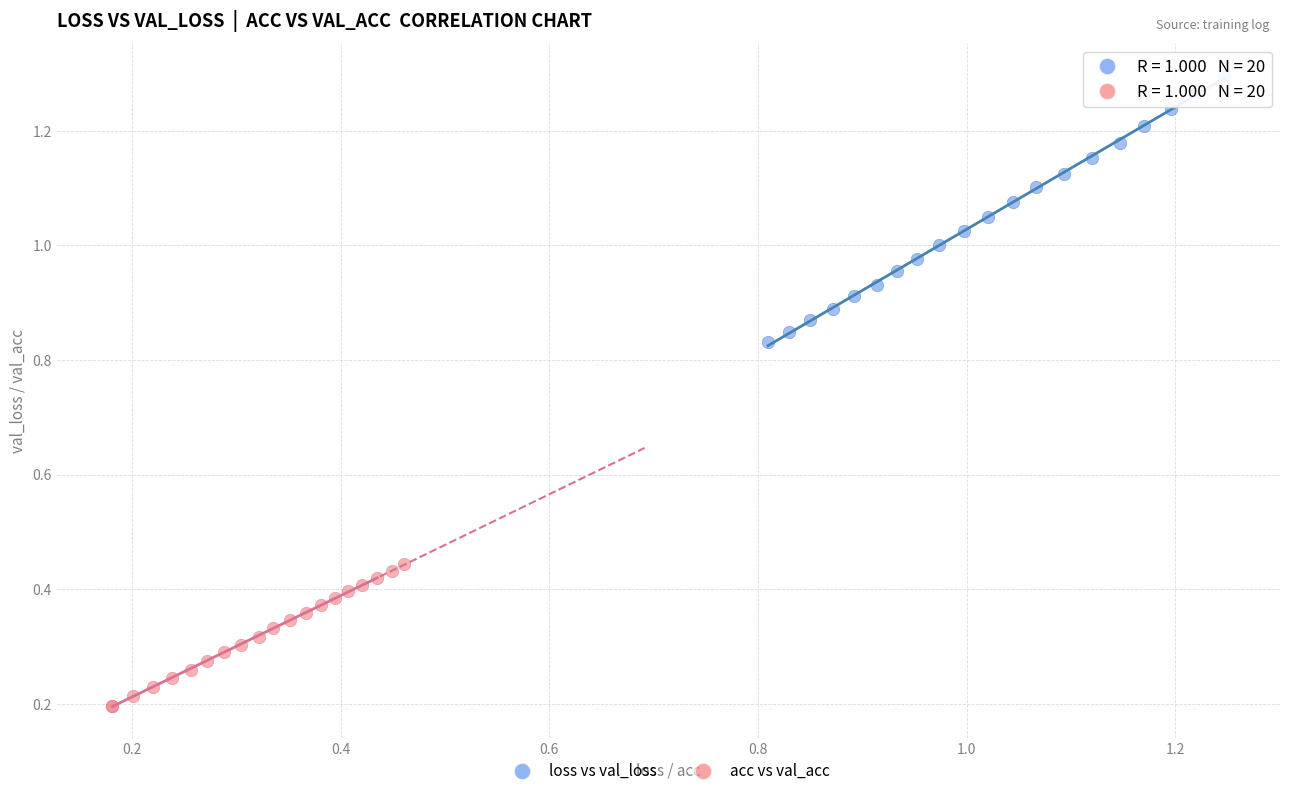

Which series reaches the minimum Y coordinate?

acc vs val_acc